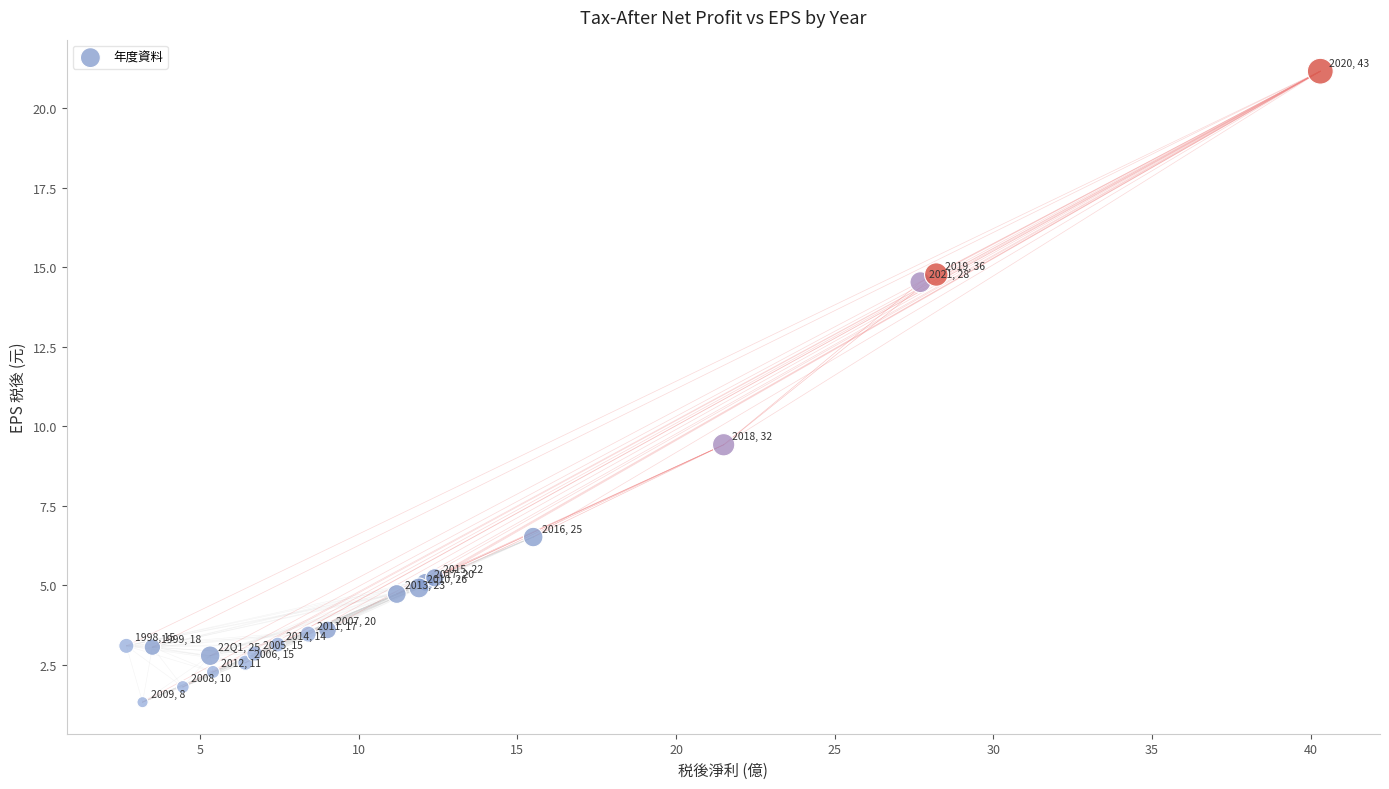

What Y value in the scatter plot is closest to 11?

9.4